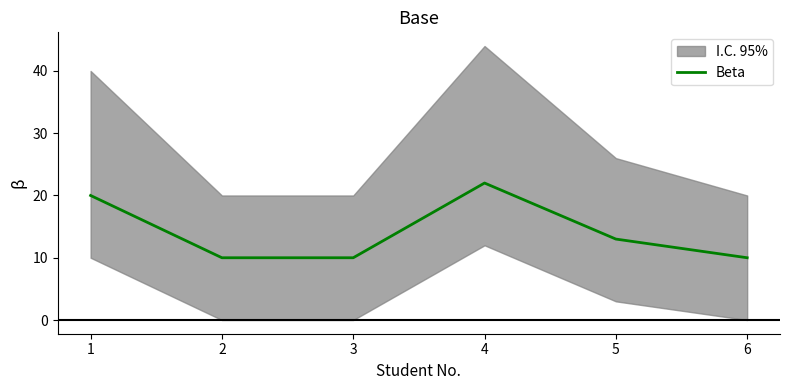

What is the average value?

14